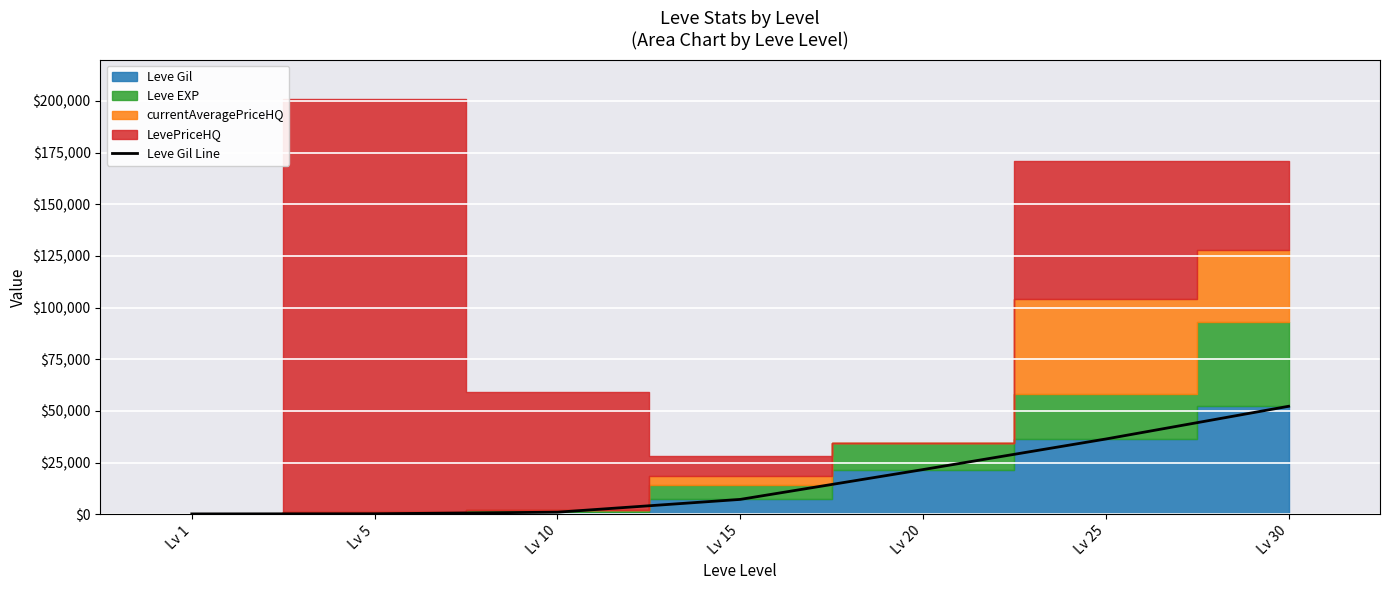

What is the value of the 2nd point from the left?

220